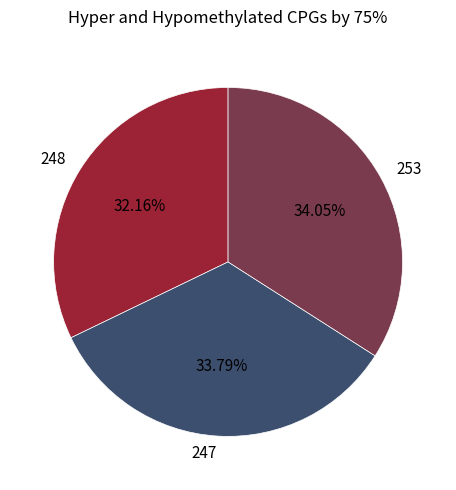

Count the number of slices in the pie.

3